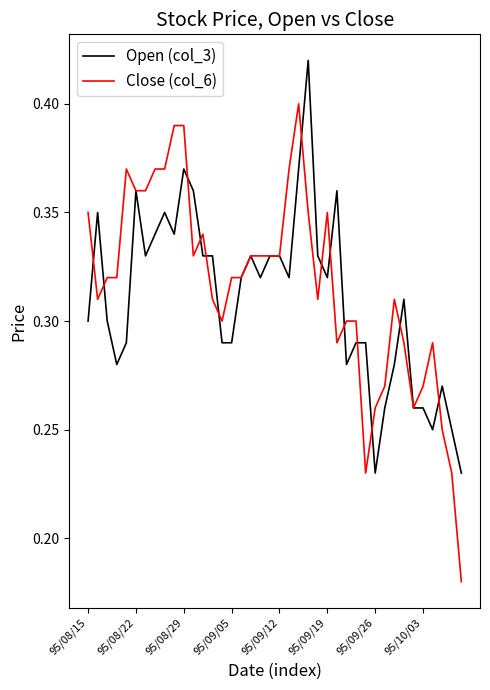

How many series are shown in this chart?

2